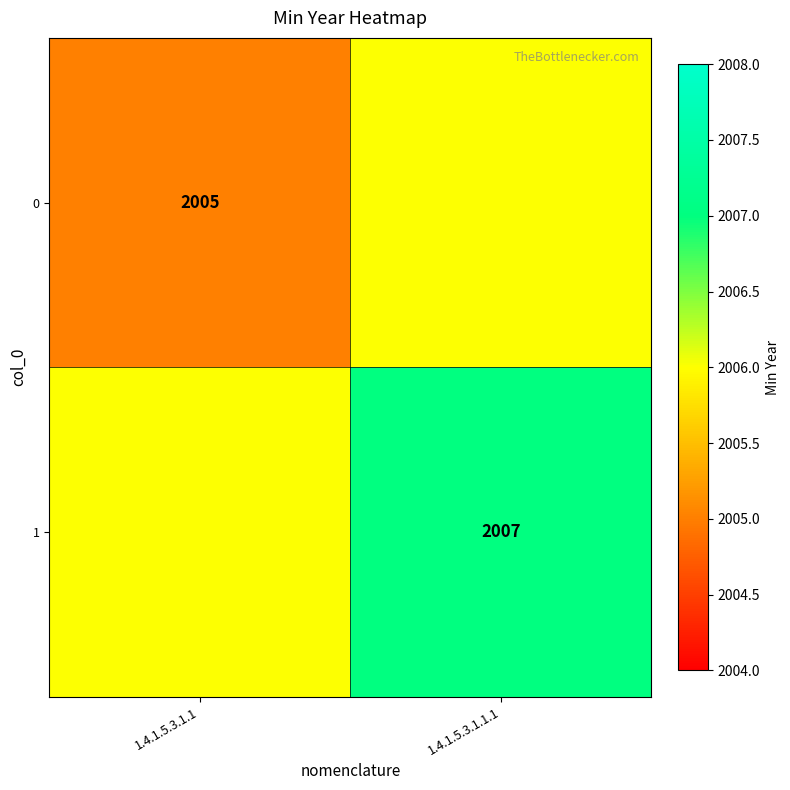

Is the value of 0 at 1.4.1.5.3.1.1 greater than the value of 1 at 1.4.1.5.3.1.1.1?

No